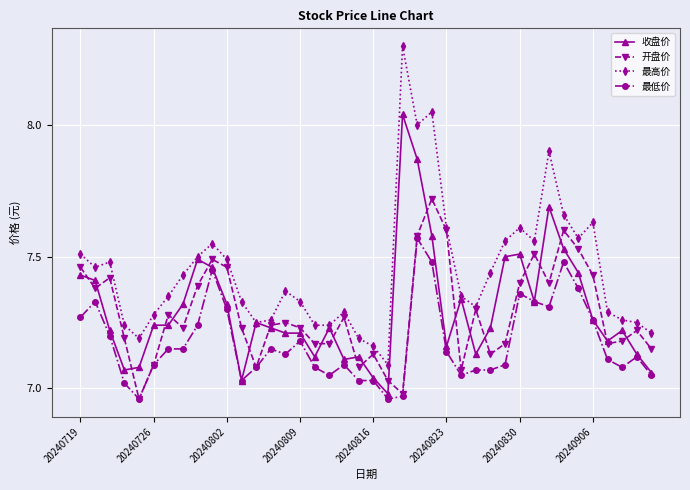

Which series has the largest total across all categories?

最高价